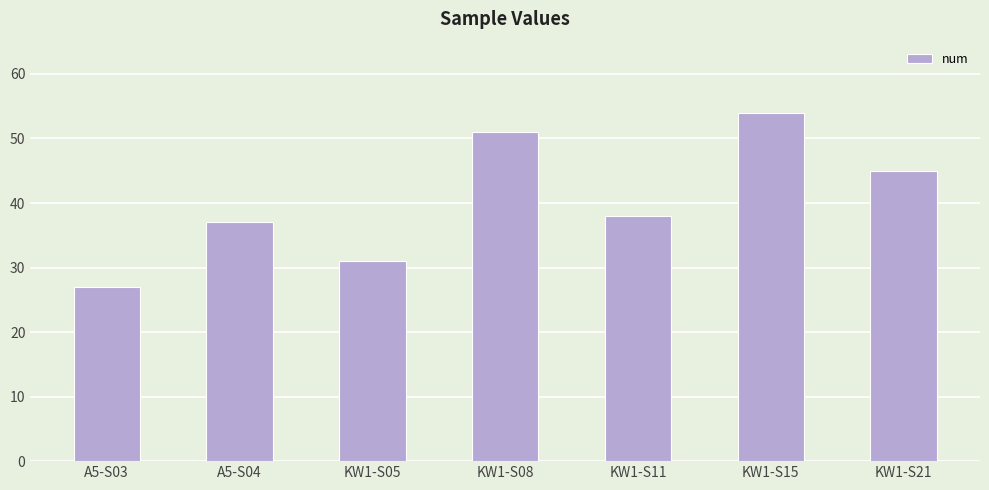

Rank the categories by value from lowest to highest.

A5-S03, KW1-S05, A5-S04, KW1-S11, KW1-S21, KW1-S08, KW1-S15